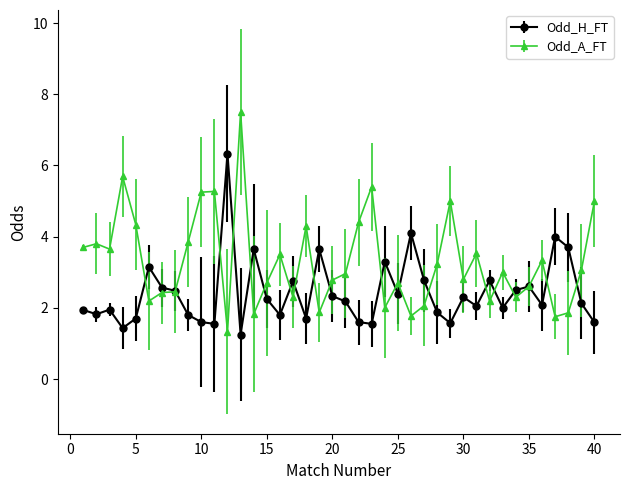

Is this an area chart (filled region under the line)?

No